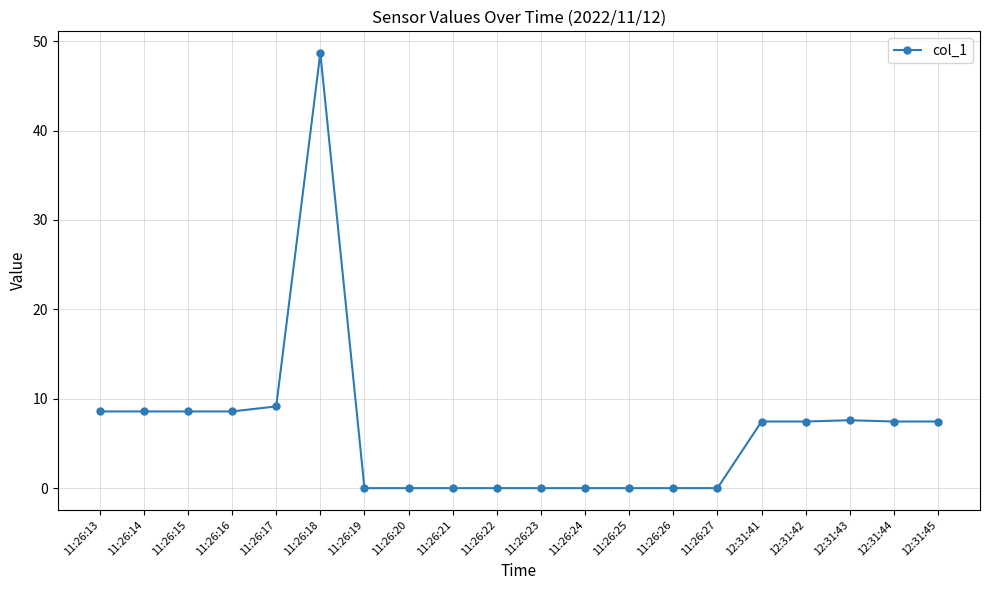

What is the sum of the values at 11:26:14 and 11:26:19?

8.6